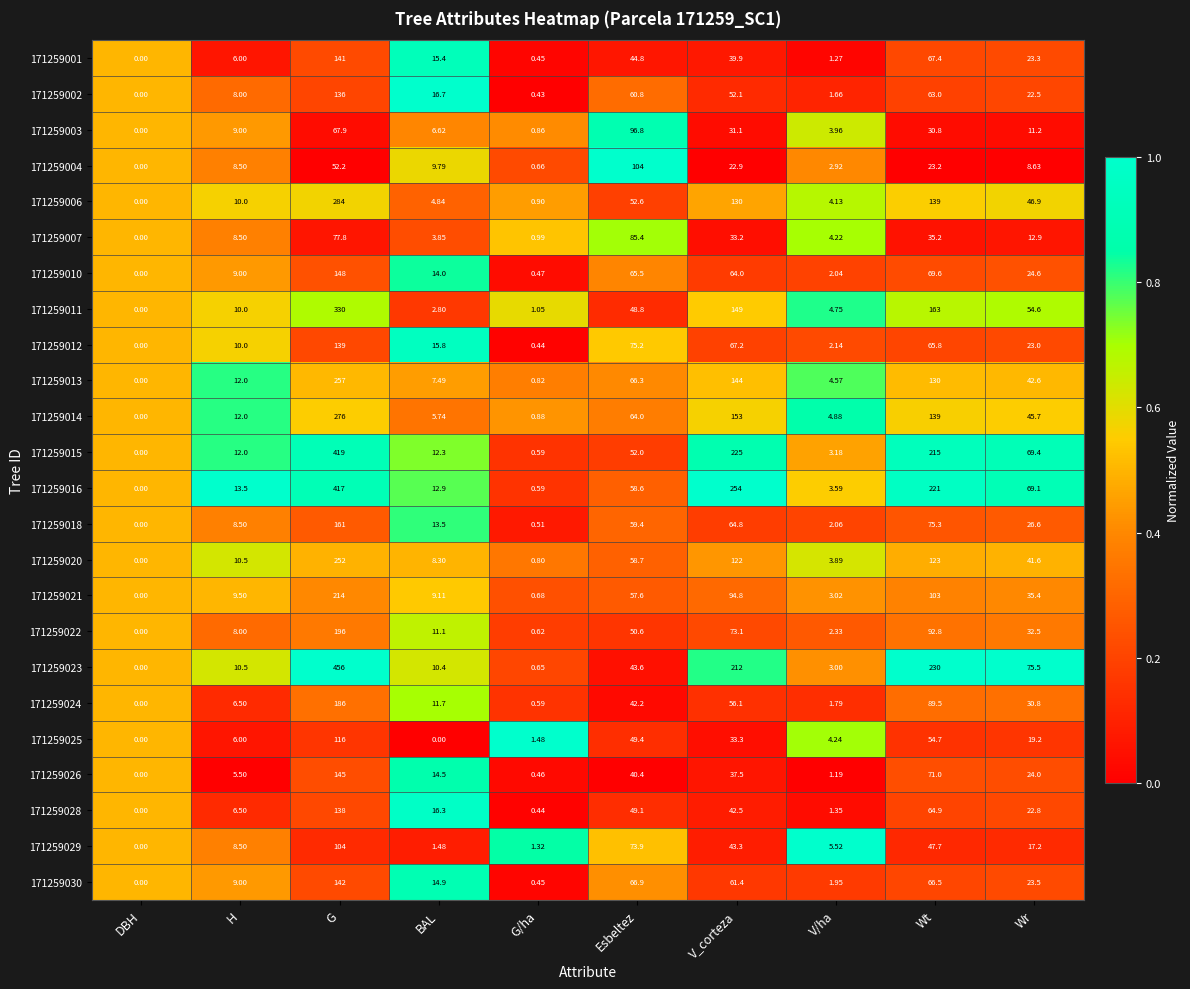

Which series has the largest total across all categories?

171259016